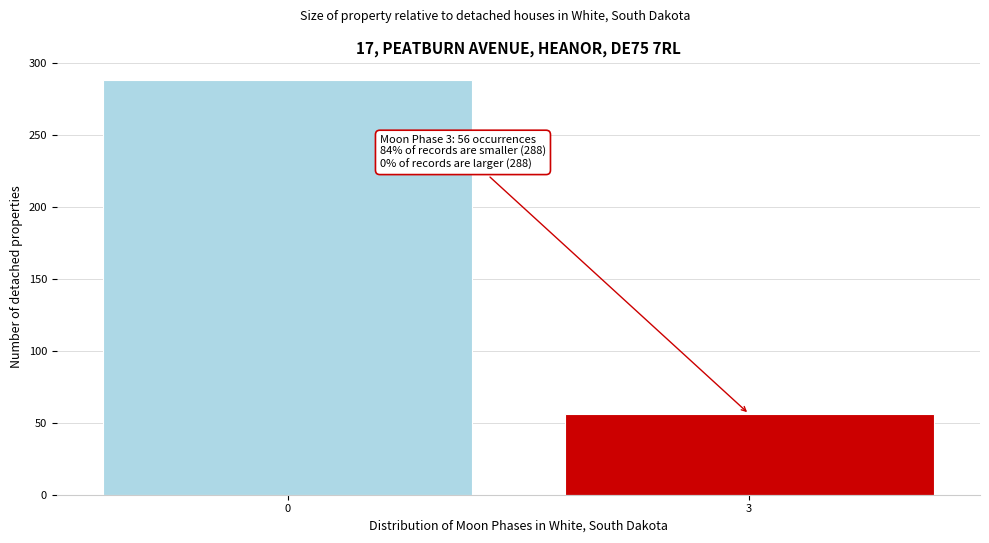

Reading left to right, list all the values displayed in this chart.

0=288	3=56